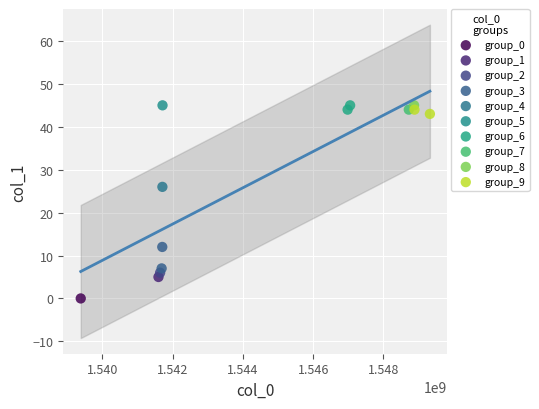

What are all the series names shown in the legend?

group_0, group_1, group_2, group_3, group_4, group_5, group_6, group_7, group_8, group_9